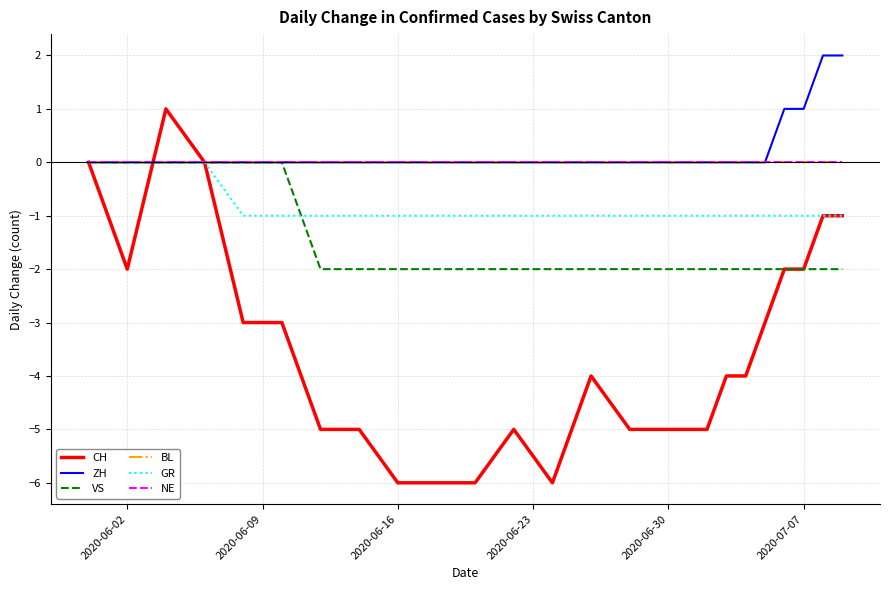

At which label is BL closest to 0?

2020-06-02